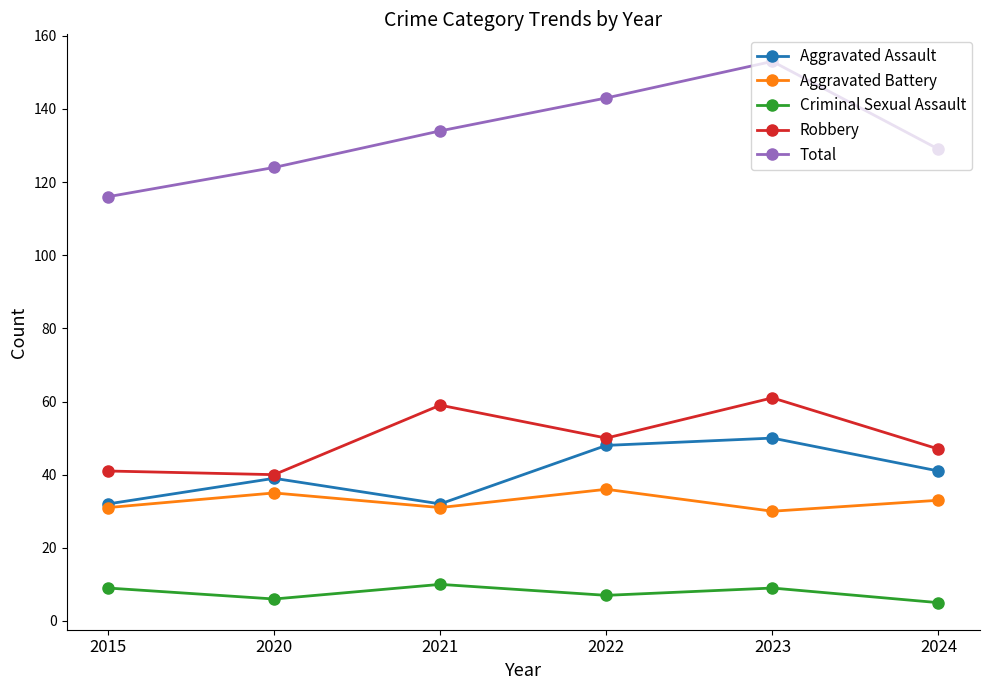

In Total, how many points are higher than both neighbors (excluding endpoints)?

1